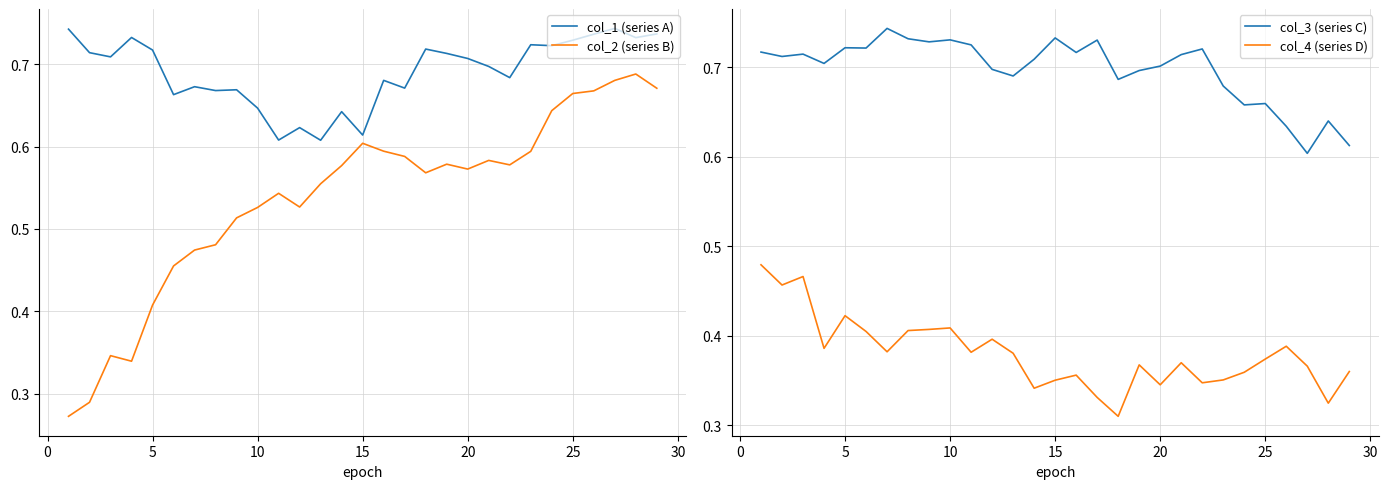

True or false: col_4 (series D) and col_1 (series A) intersect in this chart.

False